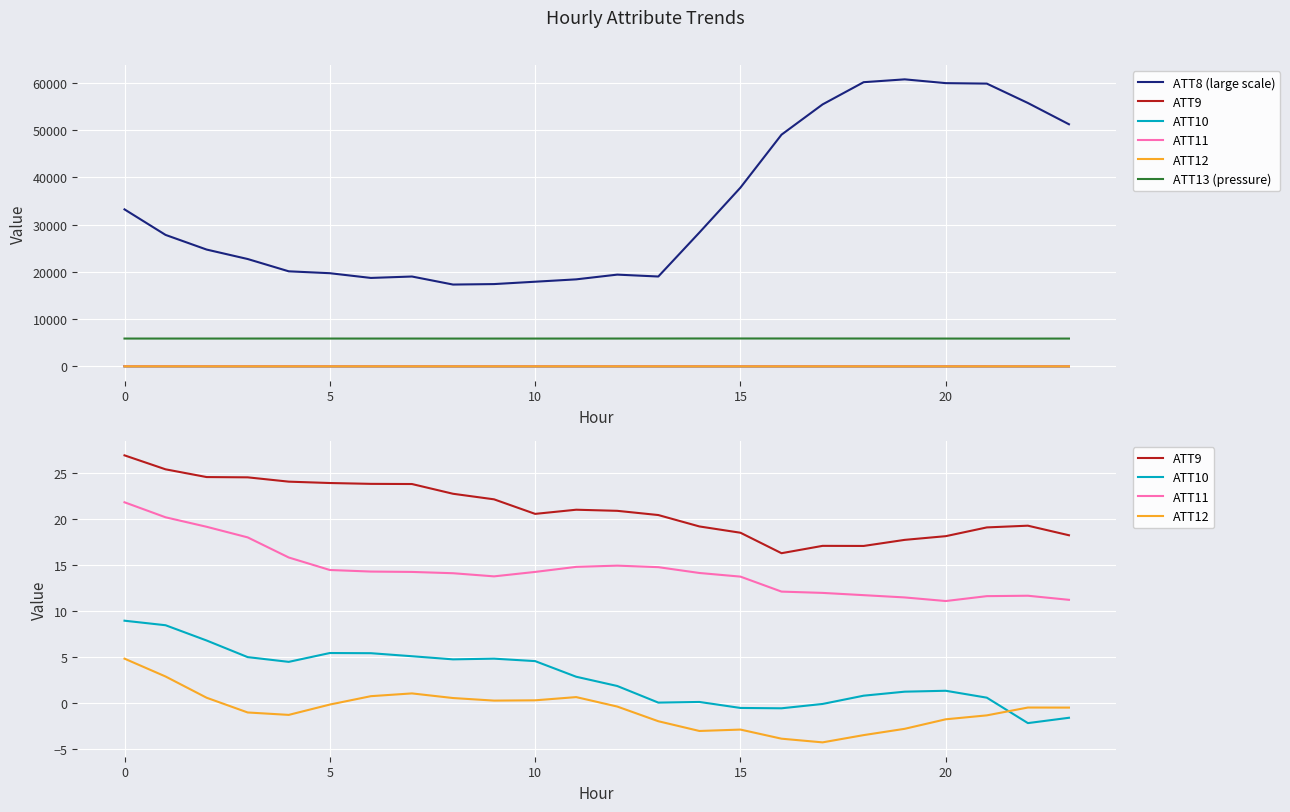

Rank the series by their maximum value, from highest to lowest.

ATT8 (large scale), ATT13 (pressure), ATT9, ATT11, ATT10, ATT12